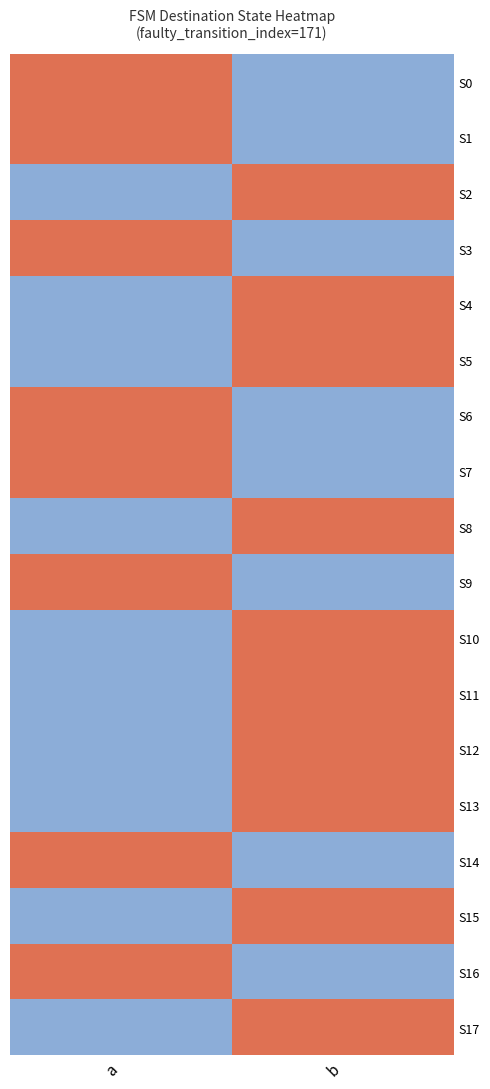

The S12 series shows 0 at b. True or false?

False